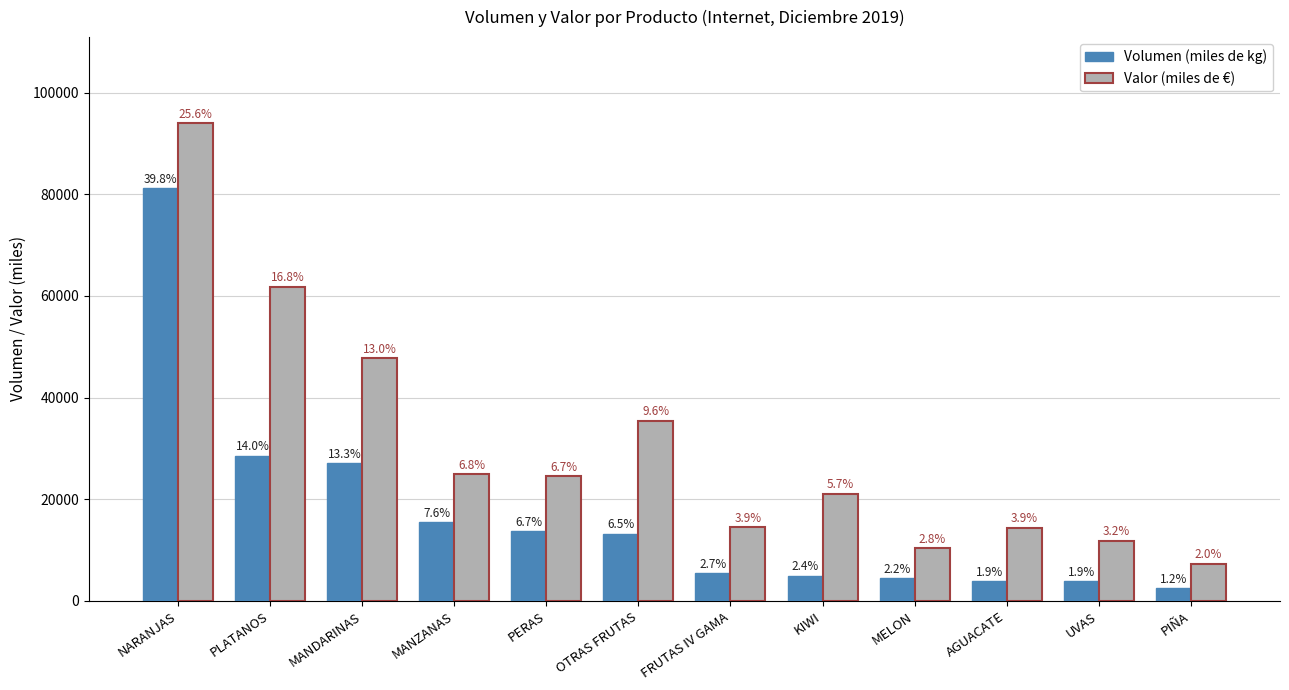

Does the chart contain any negative values?

No